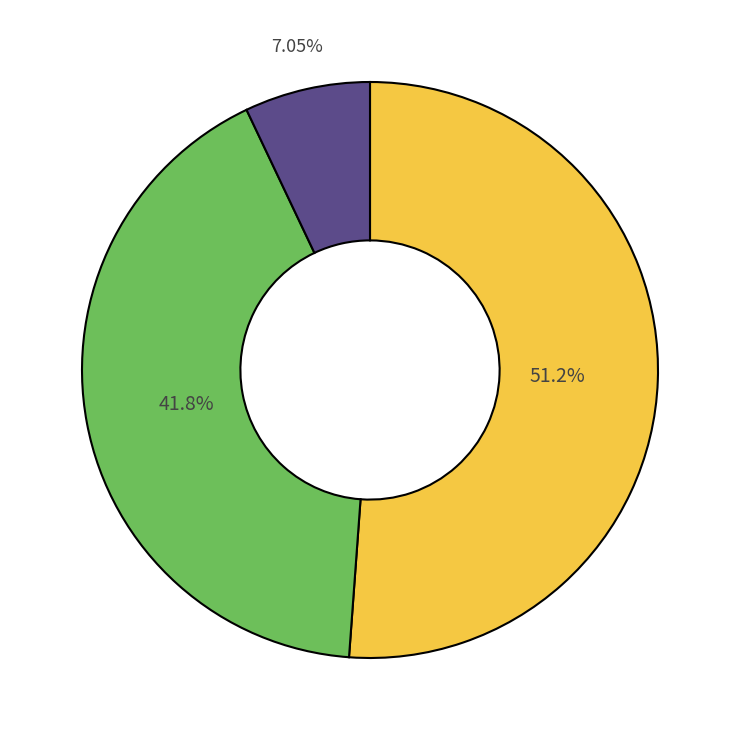

Does any single category account for the majority?

Yes